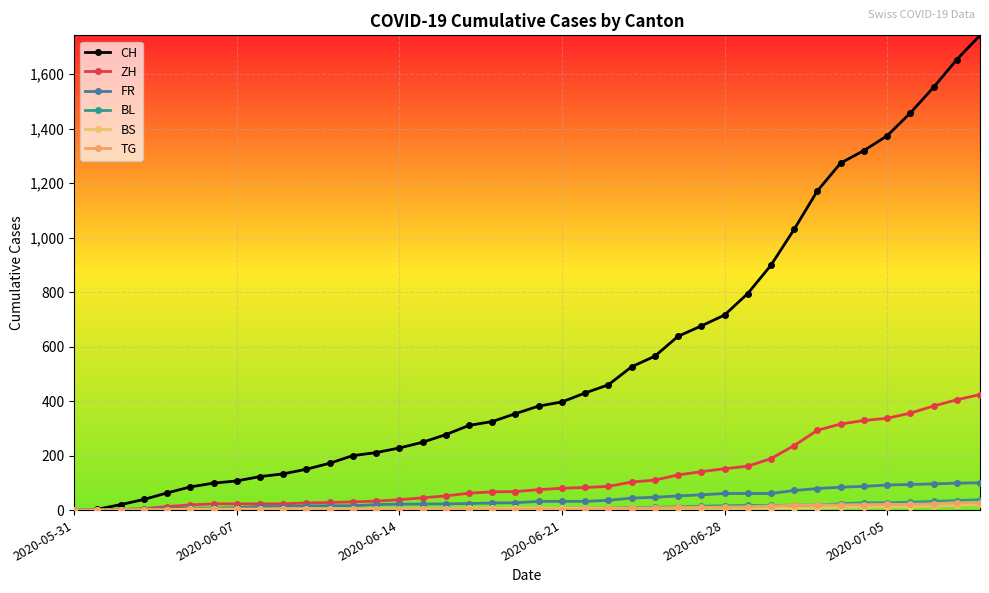

What are all the series names shown in the legend?

CH, ZH, FR, BL, BS, TG